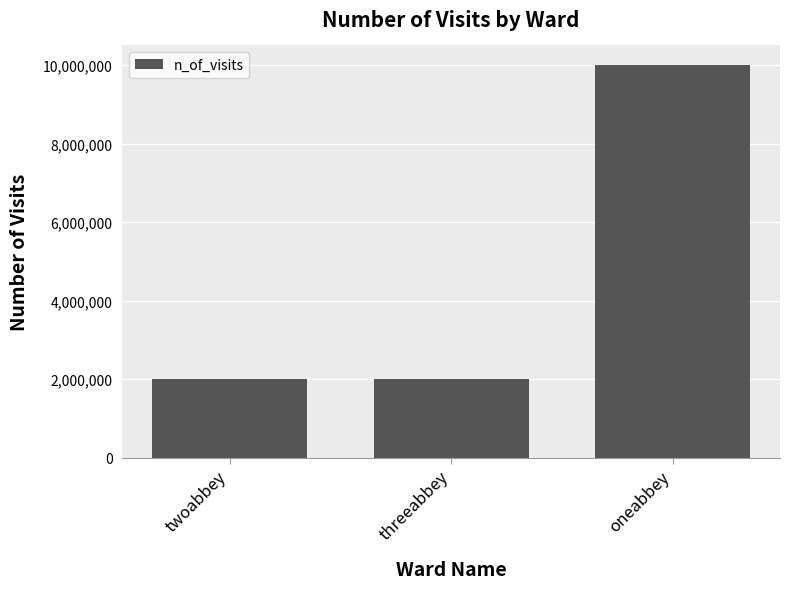

How many values are below 2006660?

1